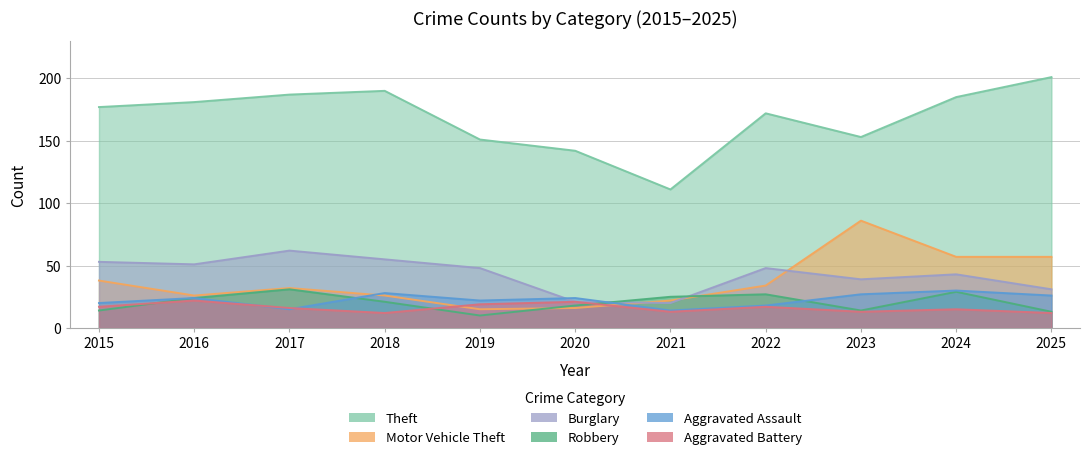

List the labels in order of Aggravated Assault value, smallest first.

2021, 2017, 2022, 2015, 2019, 2016, 2020, 2025, 2023, 2018, 2024